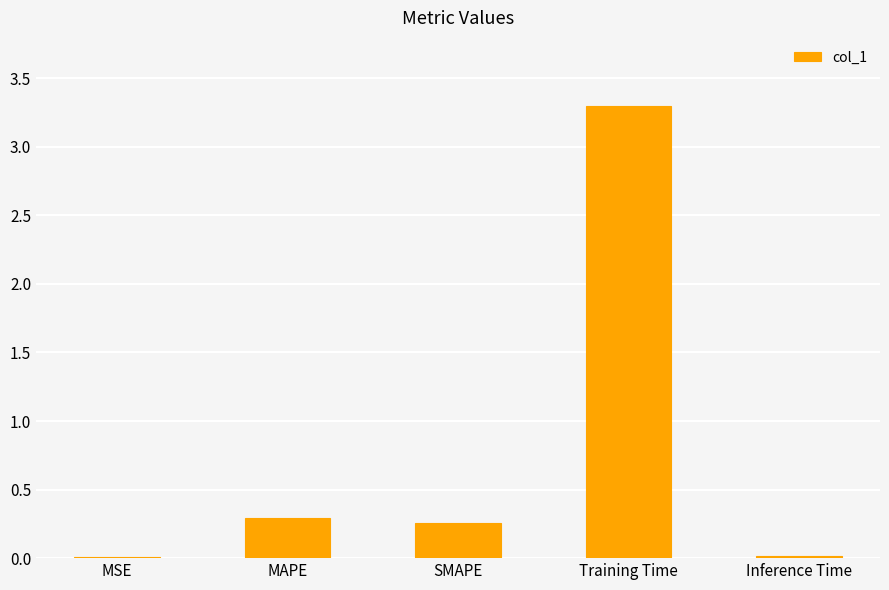

Are the bars horizontal?

No